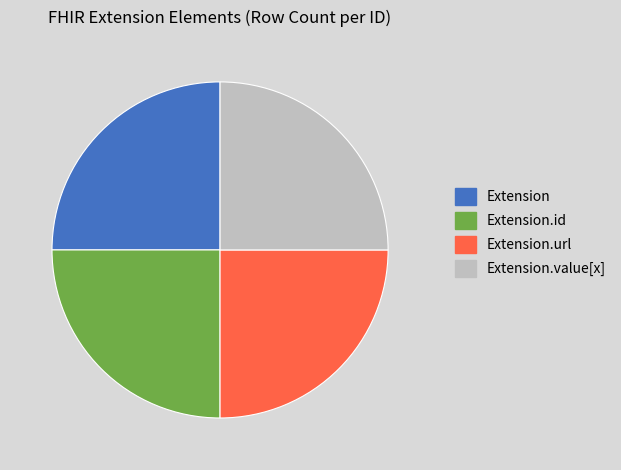

What is the ratio of the value at Extension to the value at Extension.value[x]?

1.0